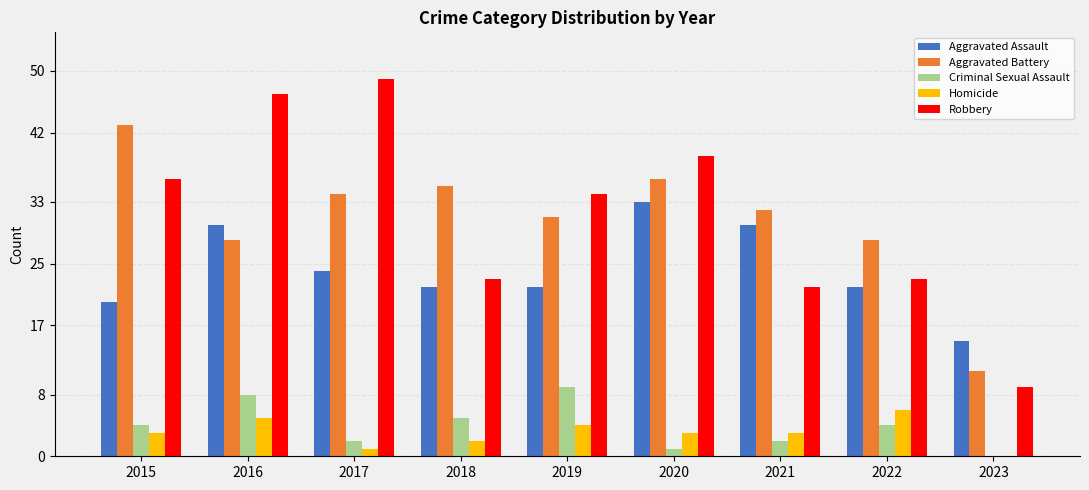

What is the sum of all Robbery values?

282